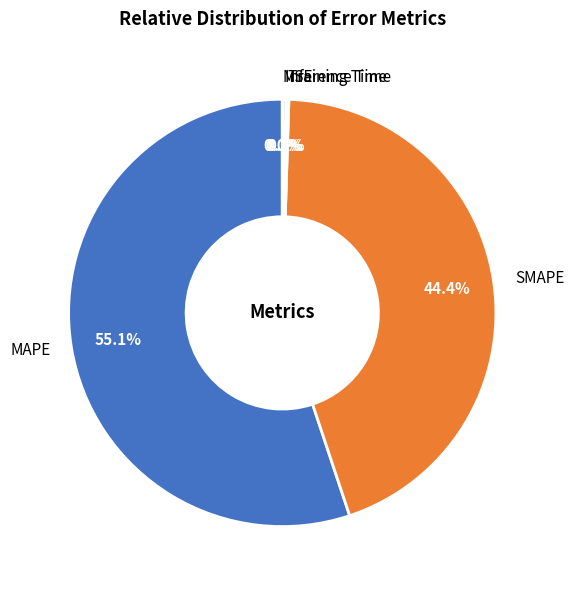

Which has a higher value, MAPE or SMAPE?

MAPE